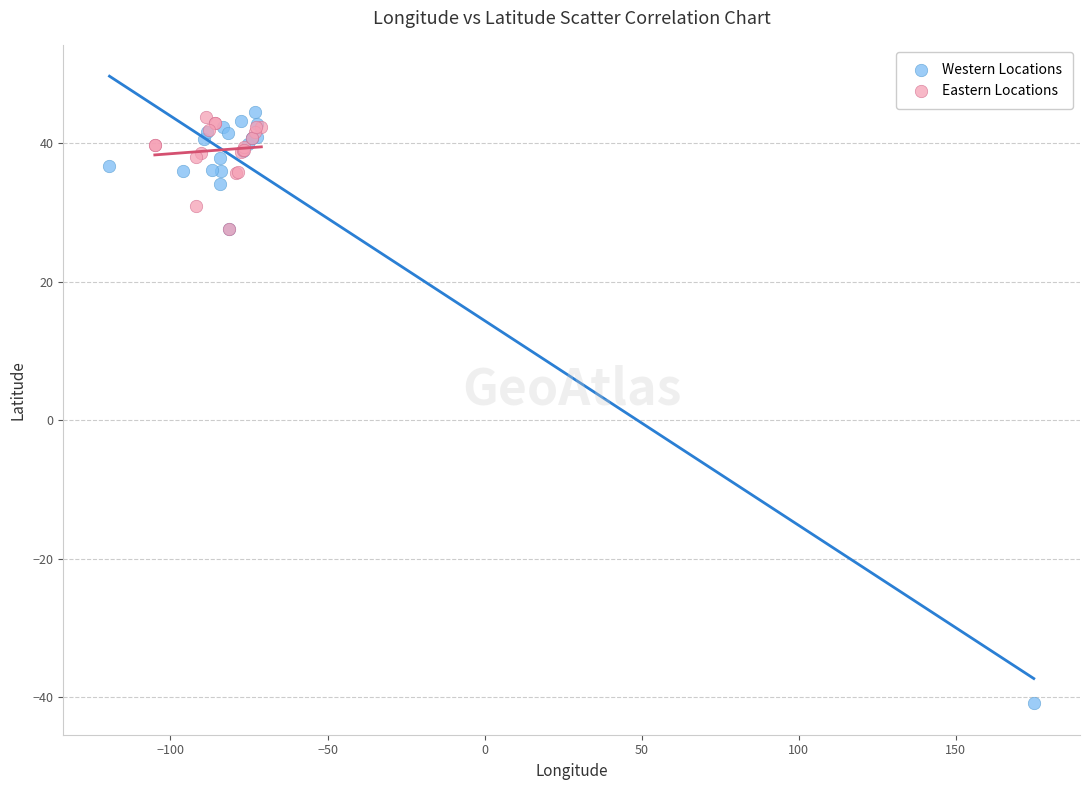

Which series has the largest Y range (max minus min)?

Western Locations